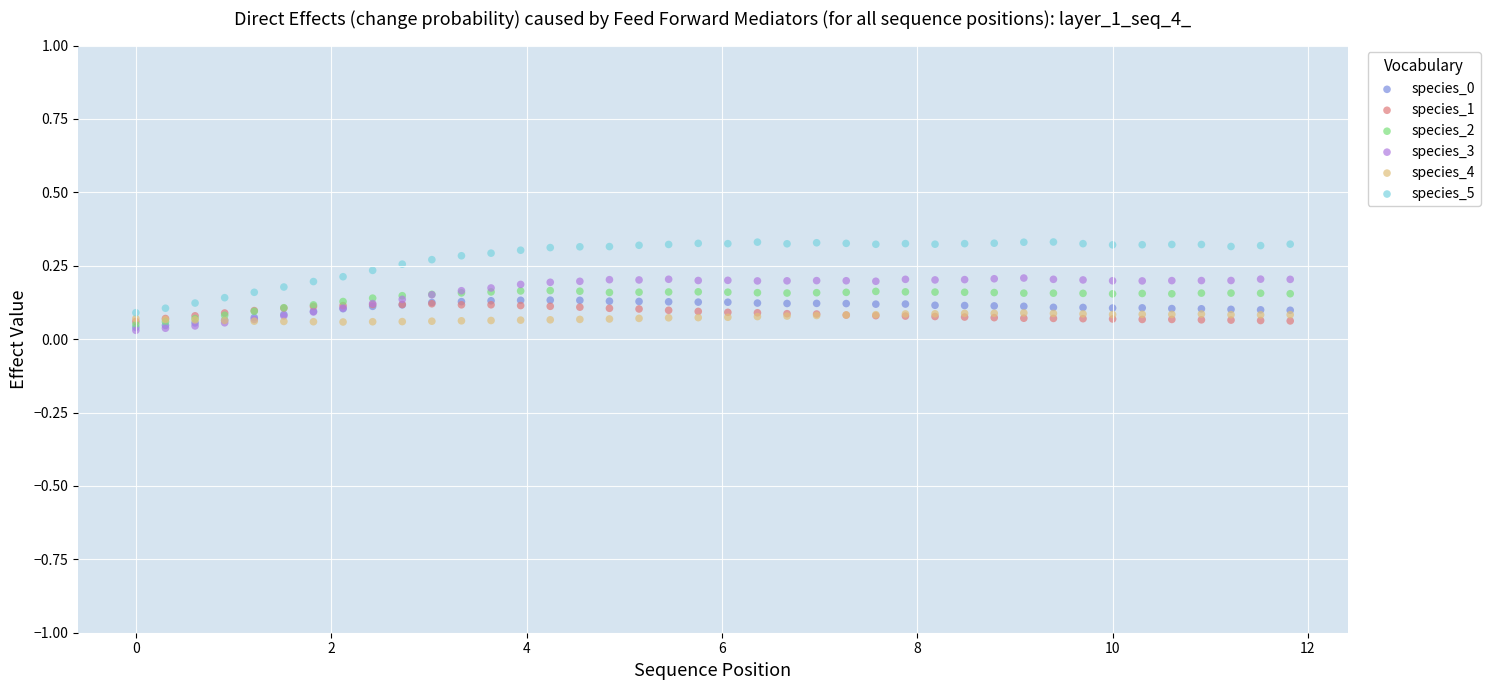

Which series reaches the maximum Y coordinate?

species_5